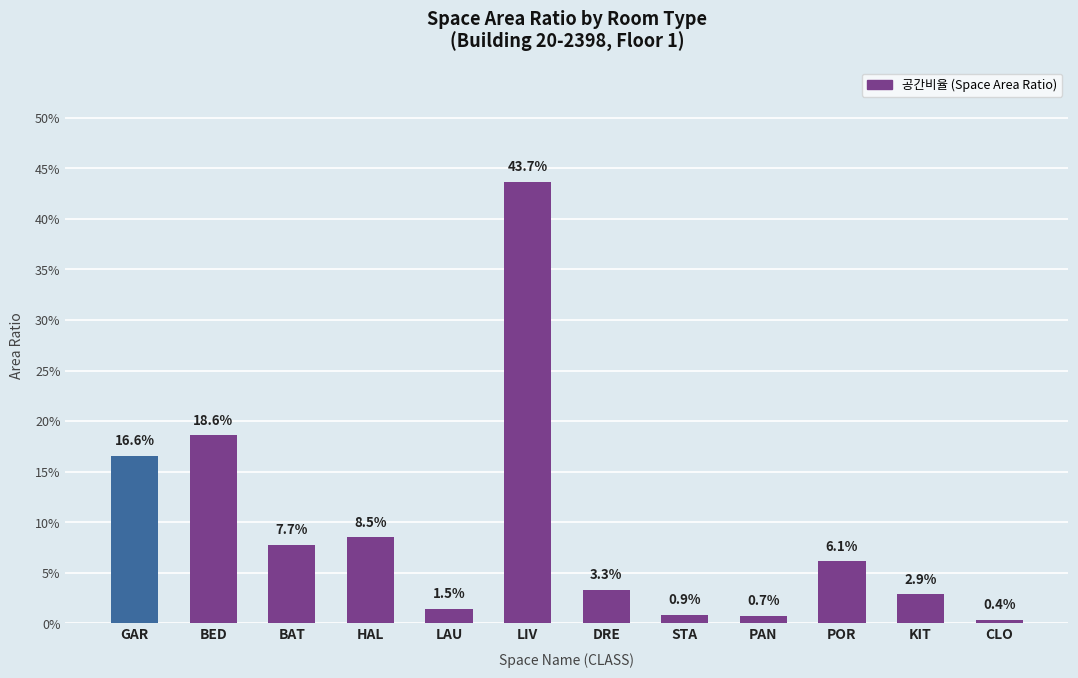

What value does the data have at BED?

0.2